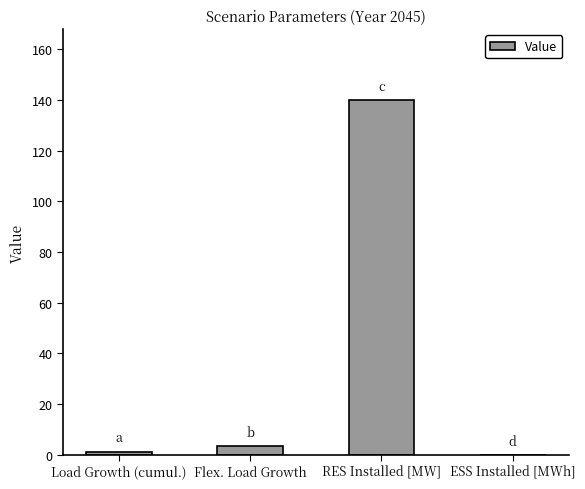

Reading left to right, list all the values displayed in this chart.

1.3	3.4	140.0	0.0